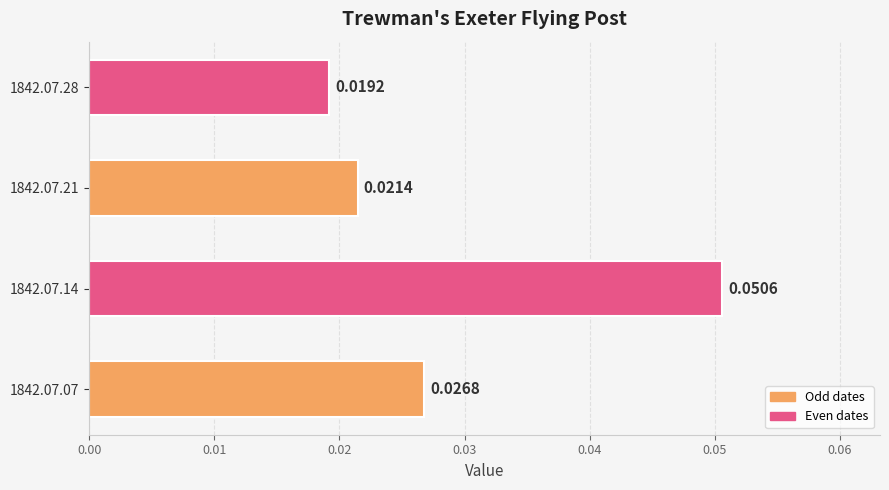

List the labels in order of value, largest first.

1842.07.14, 1842.07.07, 1842.07.21, 1842.07.28